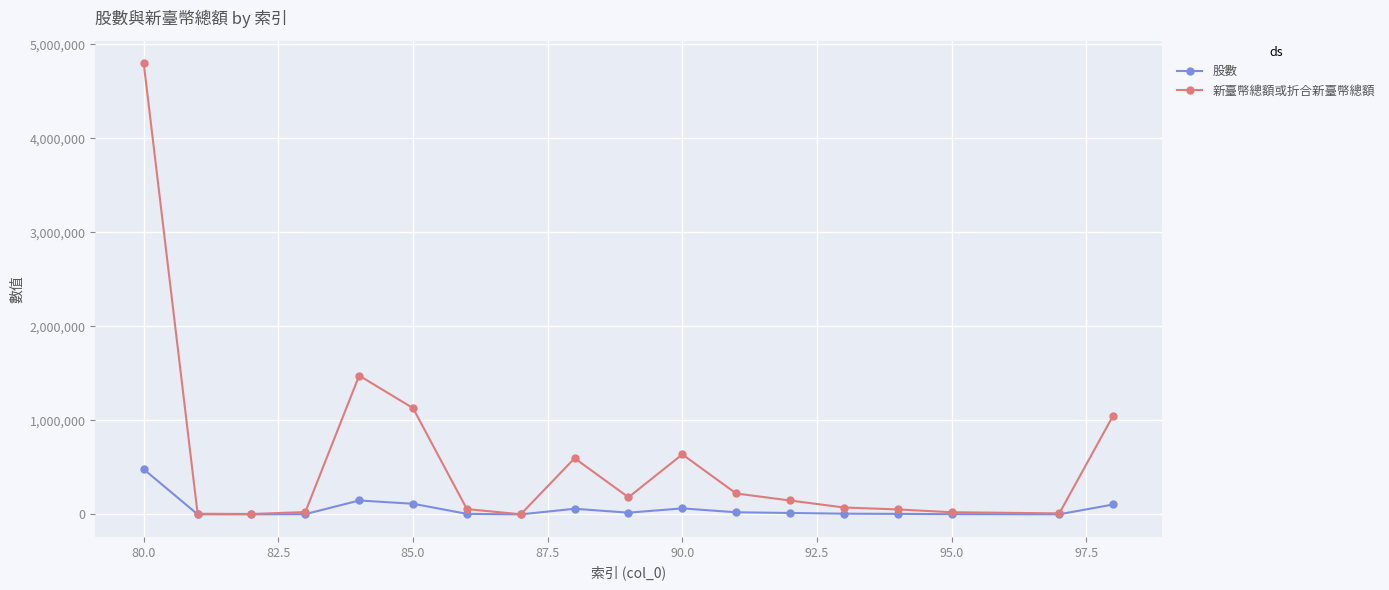

Is this an area chart (filled region under the line)?

No